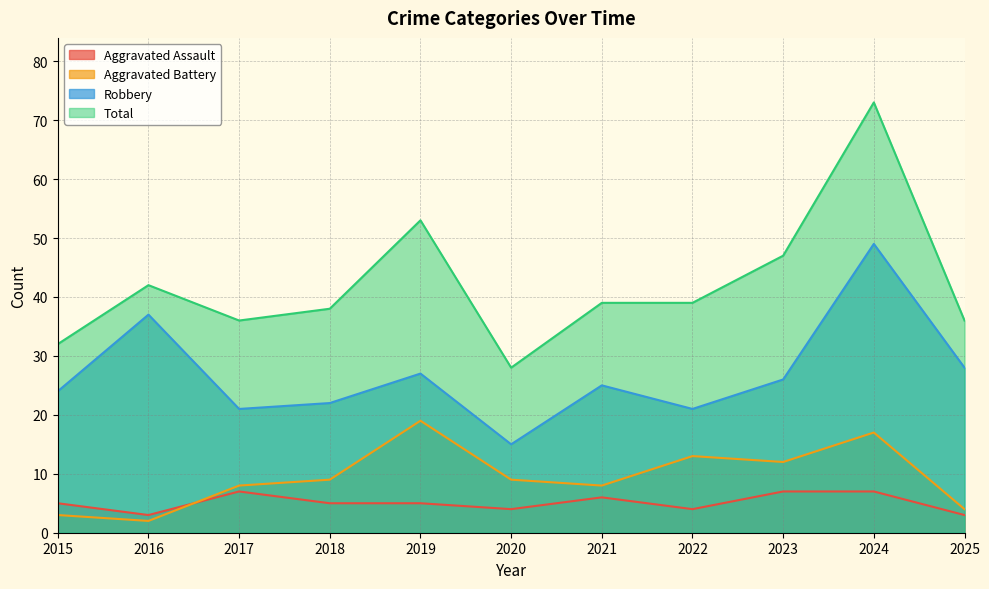

Reading left to right, extract all data points from this chart.

Aggravated Assault: 5	3	7	5	5	4	6	4	7	7	3
Aggravated Battery: 3	2	8	9	19	9	8	13	12	17	4
Robbery: 24	37	21	22	27	15	25	21	26	49	28
Total: 32	42	36	38	53	28	39	39	47	73	36